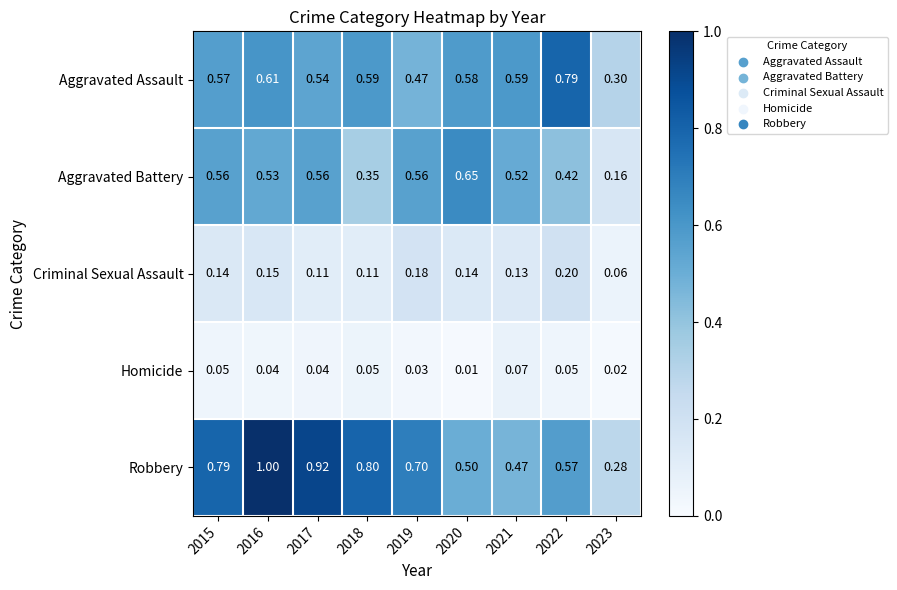

Which series has the largest total across all categories?

Robbery